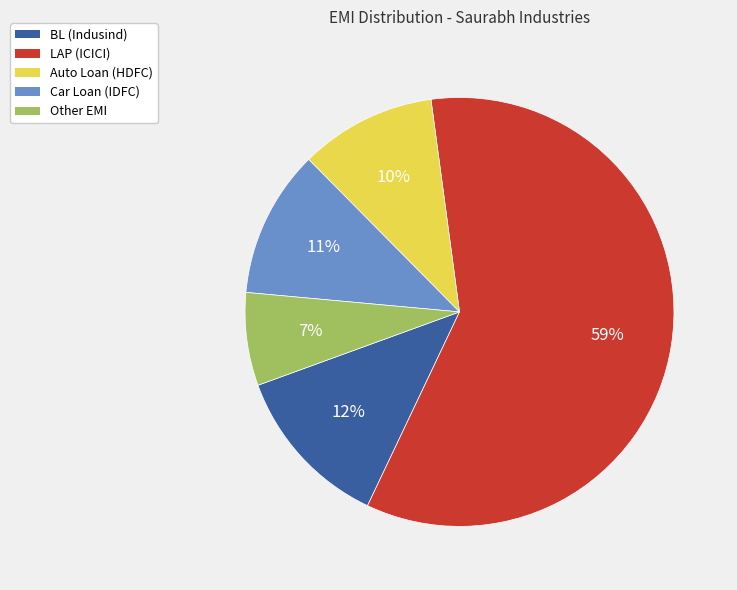

Which slice is the smallest?

Other EMI